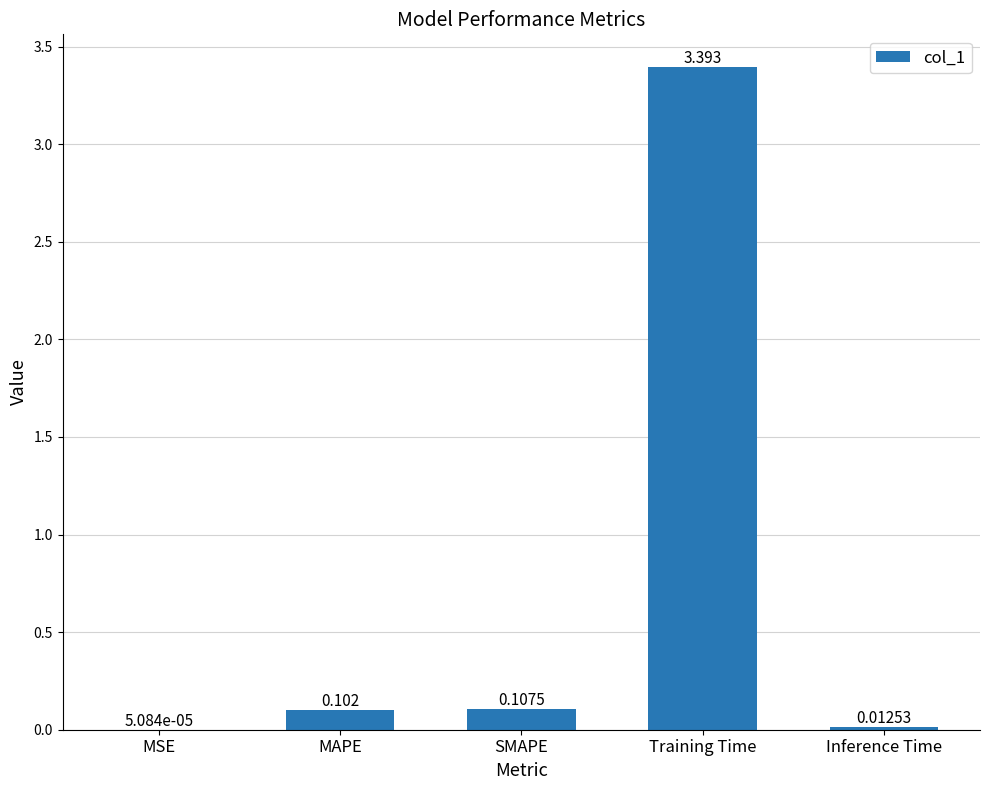

Which category has the highest value across all series?

Training Time